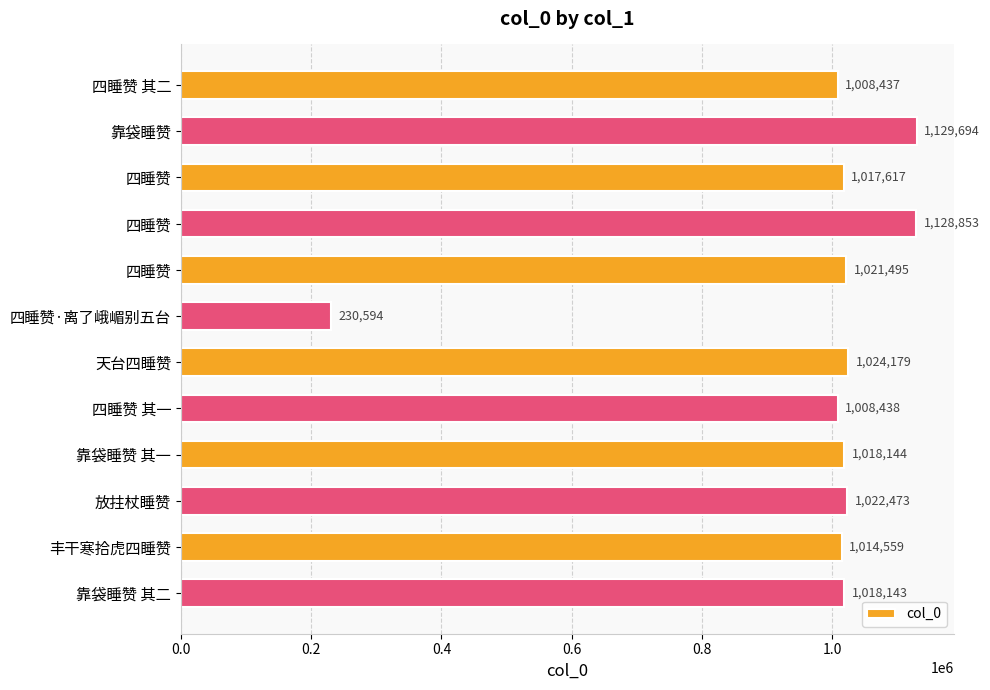

What is the minimum value shown in the chart?

230594